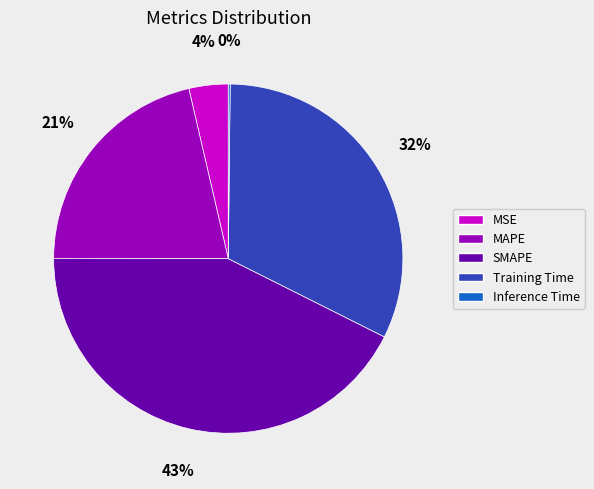

To the nearest percent, what is the combined percentage of MAPE and SMAPE?

64%